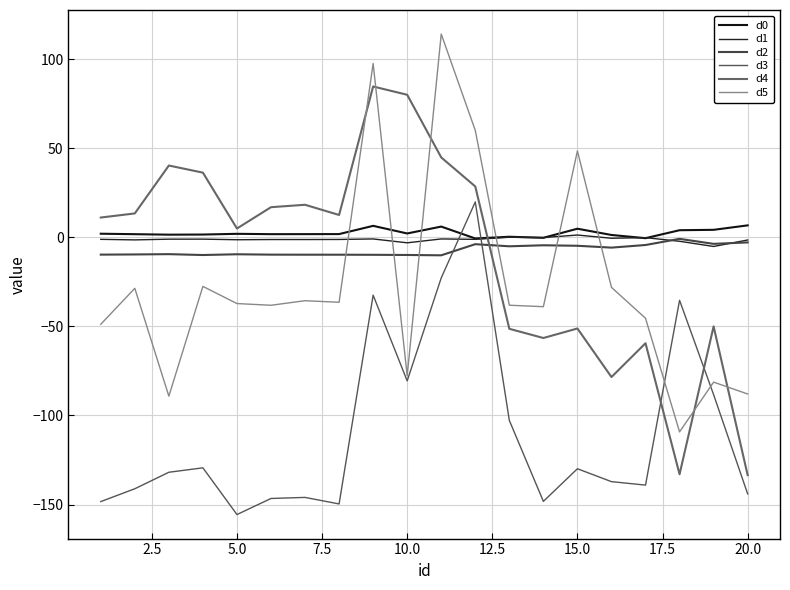

True or false: d0 and d4 cross at least once.

True